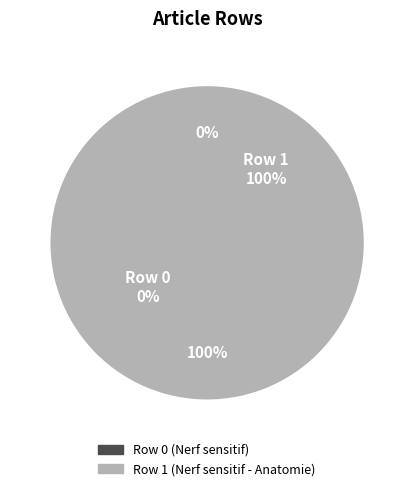

How many segments does this pie chart have?

2